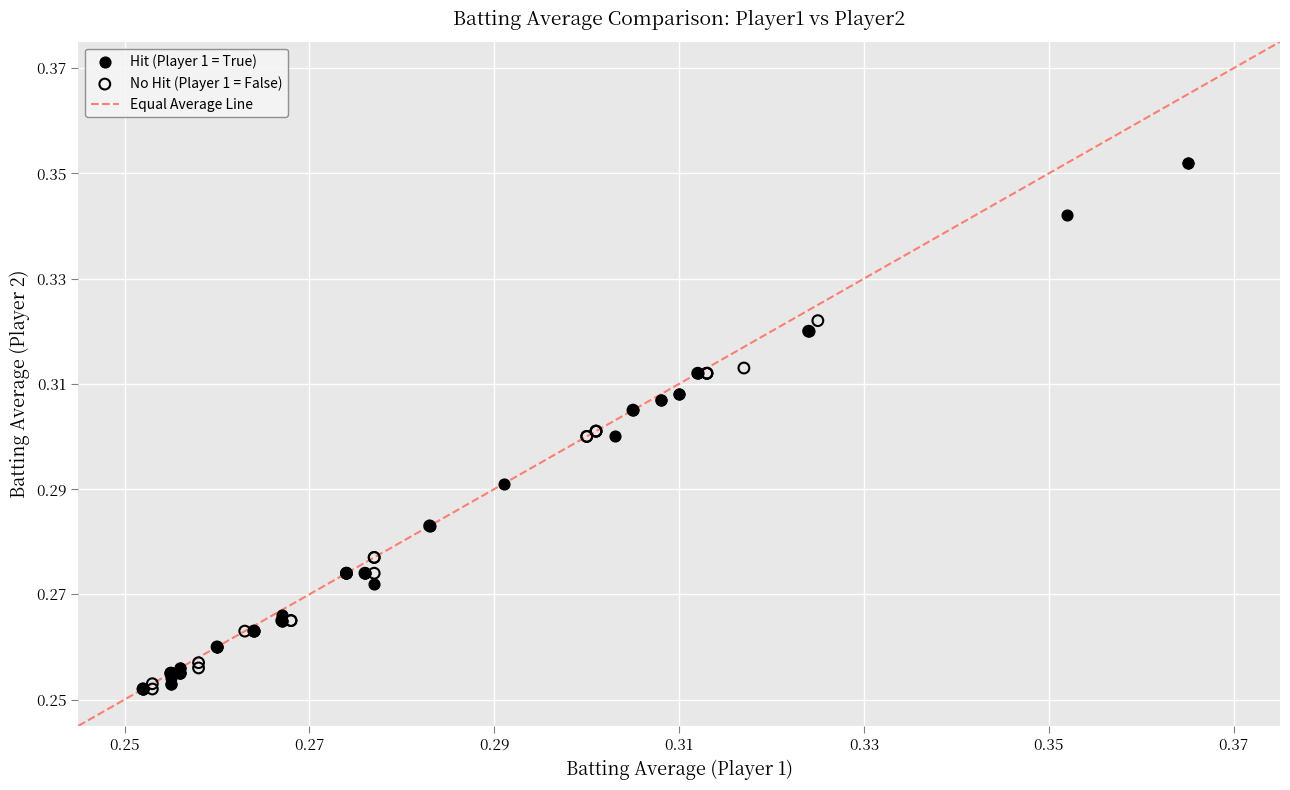

Which series has the largest Y range (max minus min)?

Hit (Player 1 = True)